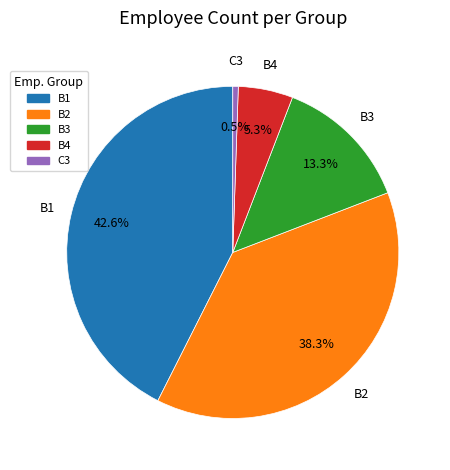

What is the smallest slice in the pie chart?

C3